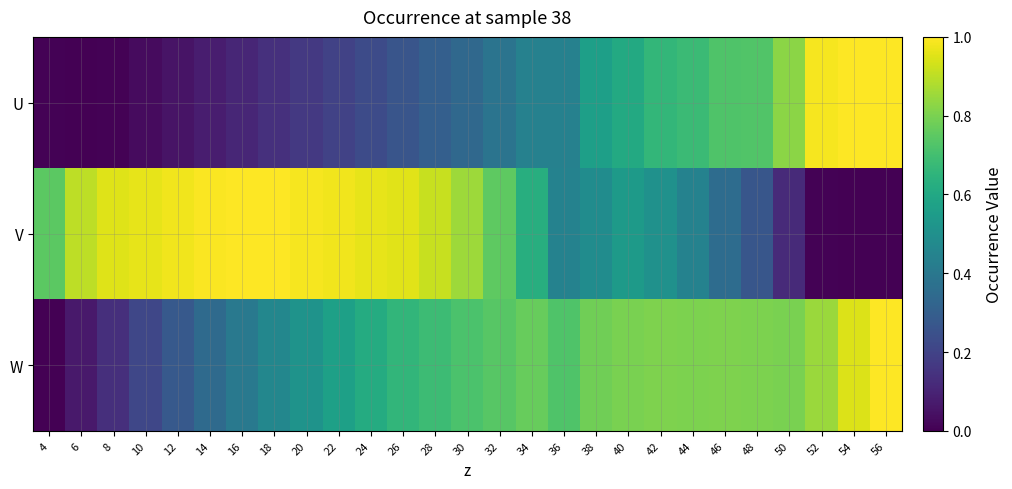

Which category has the lowest value across all series?

6